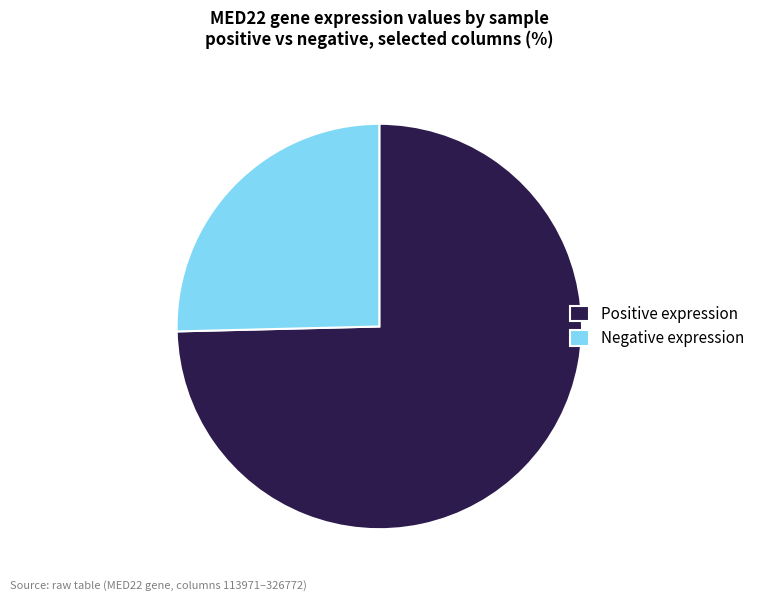

Rank the categories by value from highest to lowest.

Positive expression, Negative expression